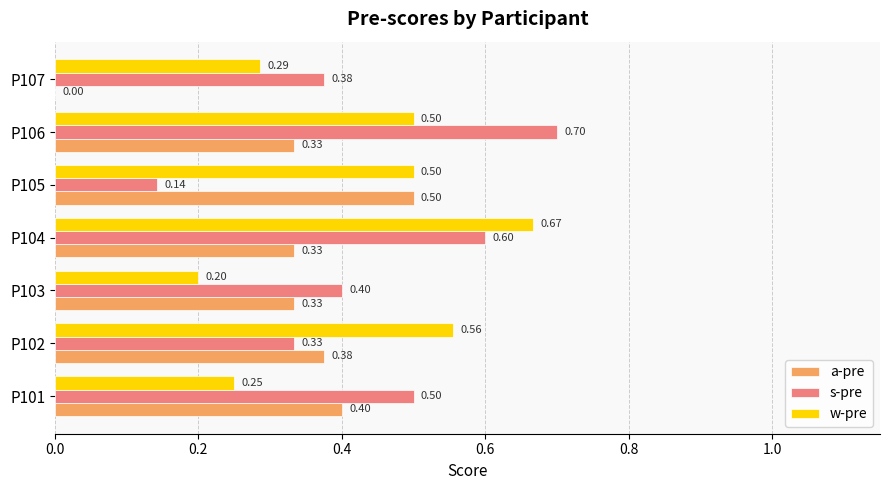

Count the s-pre values in the range 0 to 1.

7